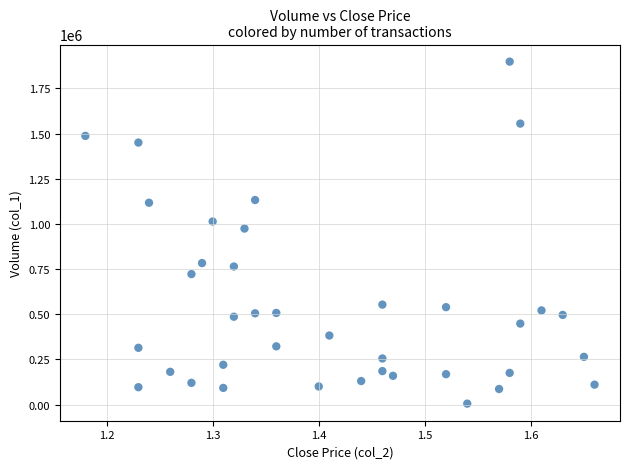

What Y value in the scatter plot is closest to 951500?

974000